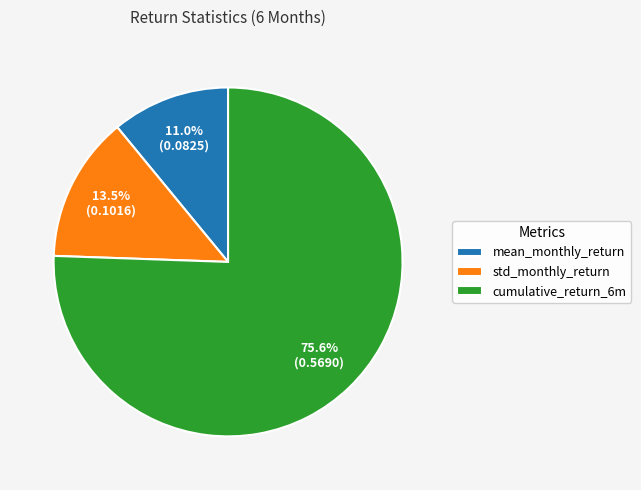

To the nearest percent, what is the difference between the largest and smallest slice percentages?

65%